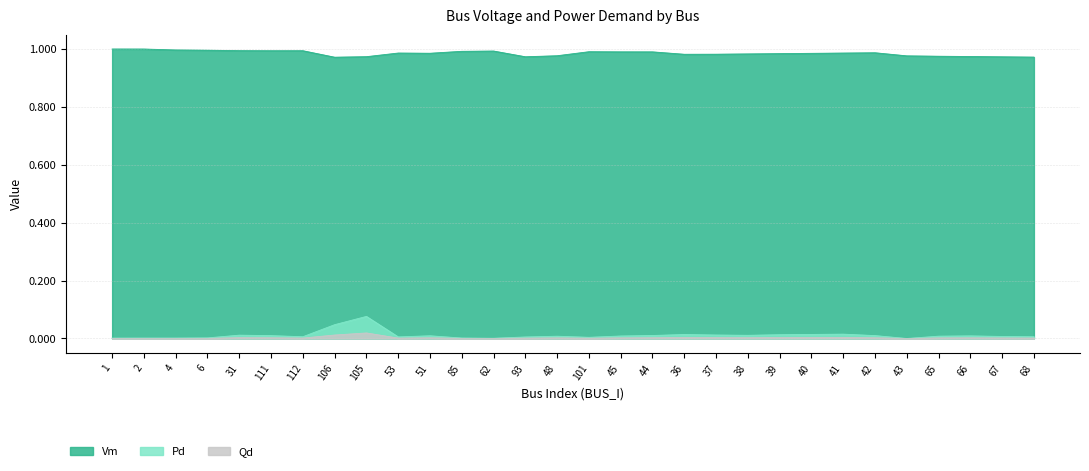

What is the difference between the maximum and second lowest values in the Pd series?

0.1